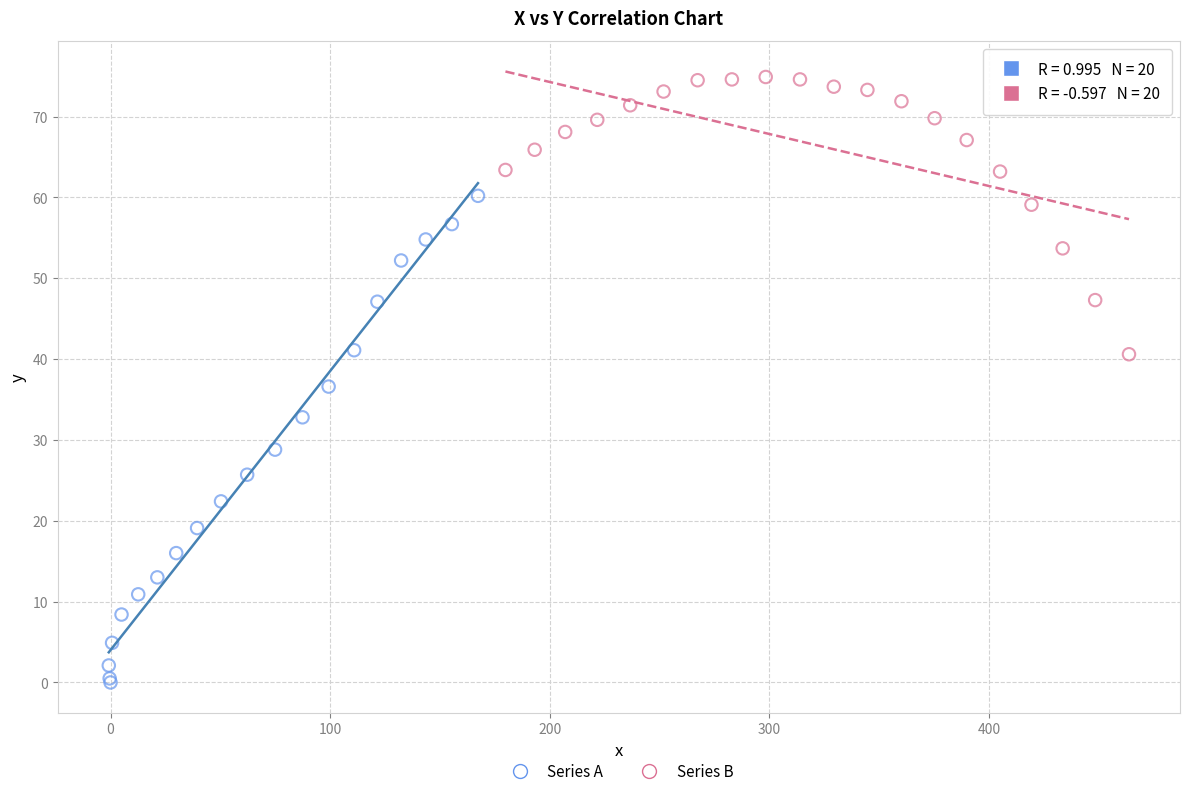

Which series reaches the minimum Y coordinate?

Series A